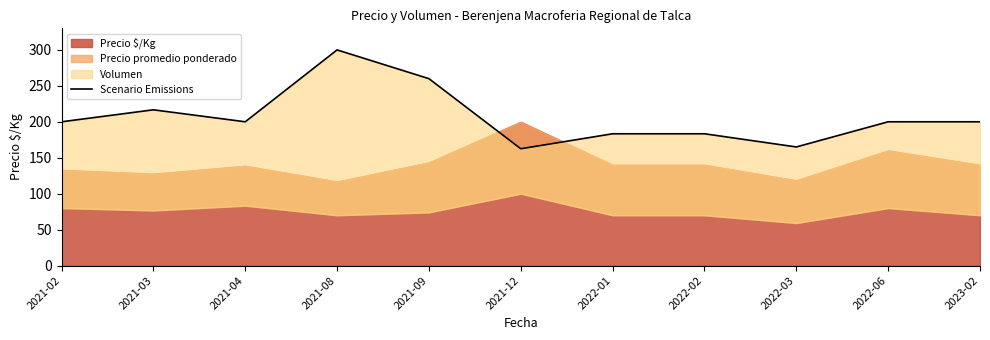

The value at 2021-09 is 260.0. True or false?

True